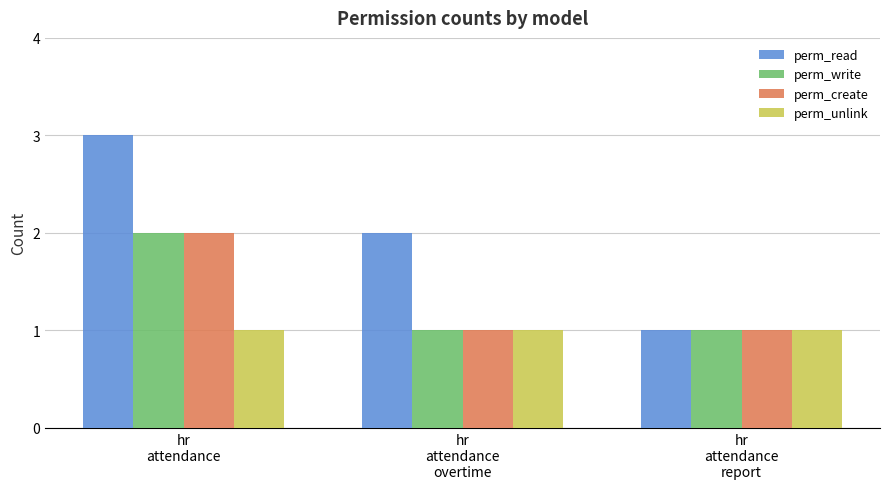

Reading left to right, extract all data points from this chart.

perm_read: hr
attendance=3	hr
attendance
overtime=2	hr
attendance
report=1
perm_write: hr
attendance=2	hr
attendance
overtime=1	hr
attendance
report=1
perm_create: hr
attendance=2	hr
attendance
overtime=1	hr
attendance
report=1
perm_unlink: hr
attendance=1	hr
attendance
overtime=1	hr
attendance
report=1